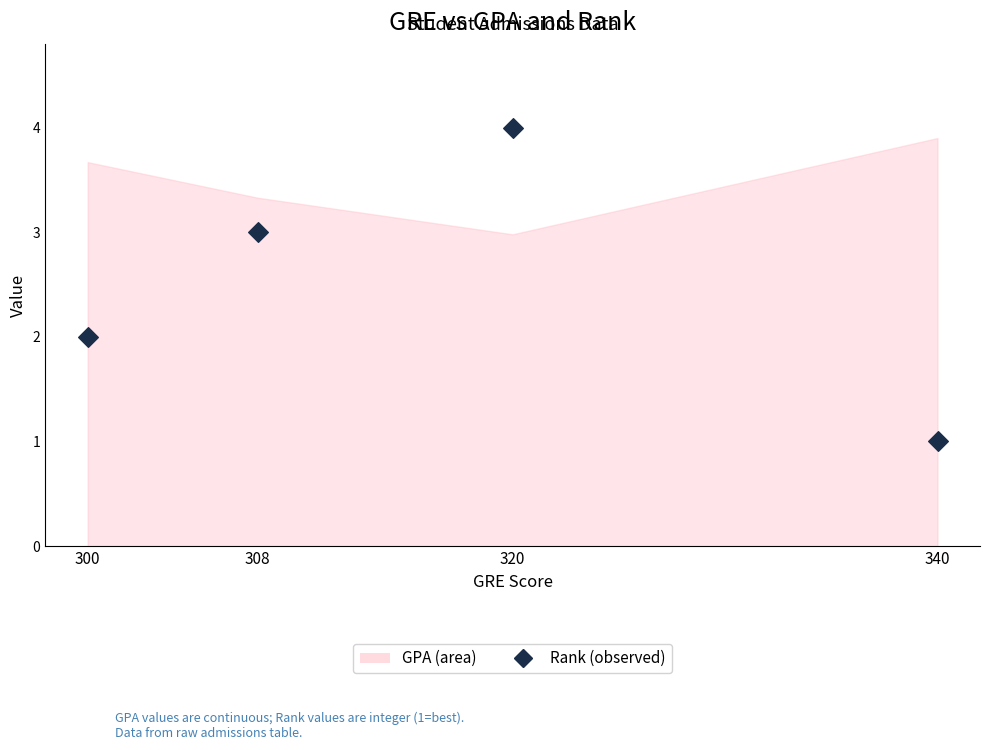

What is the average X value?

317